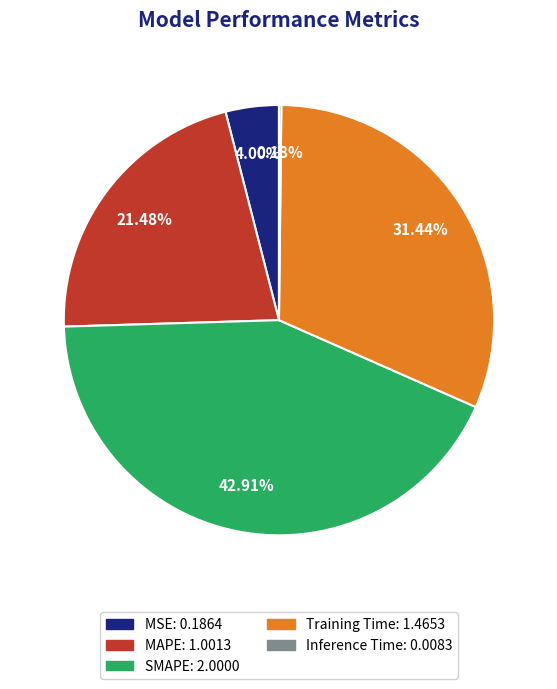

Does any single category account for the majority?

No